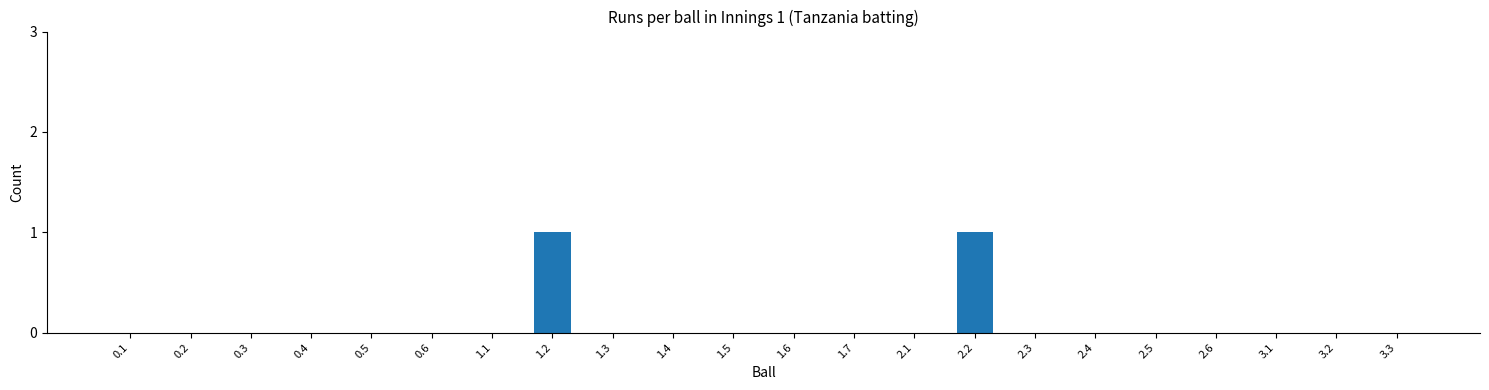

Reading left to right, what are all the values shown in this chart?

0	0	0	0	0	0	0	1	0	0	0	0	0	0	1	0	0	0	0	0	0	0